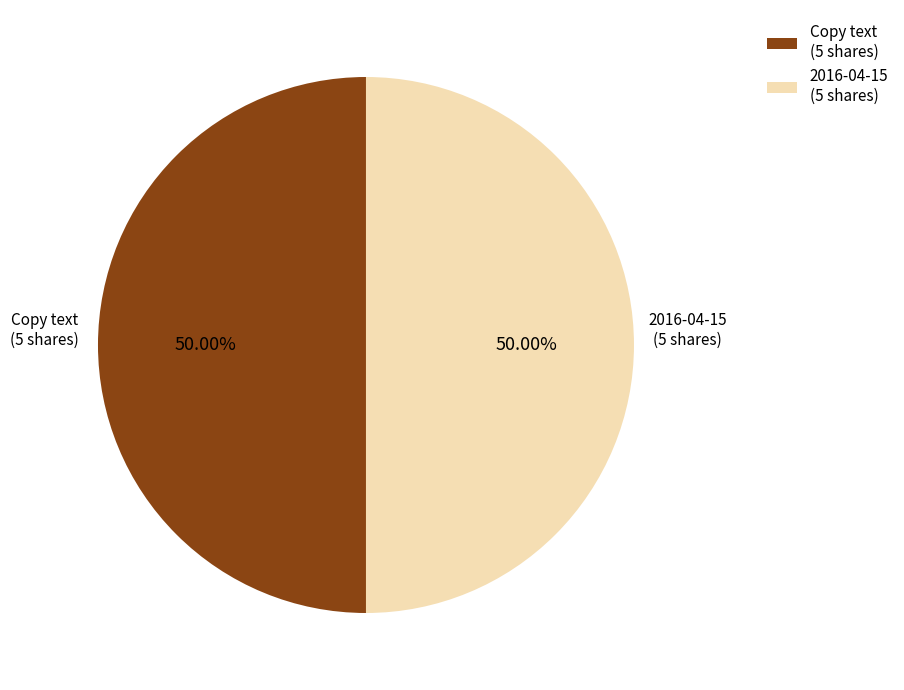

To the nearest percent, what is the average slice percentage?

50%